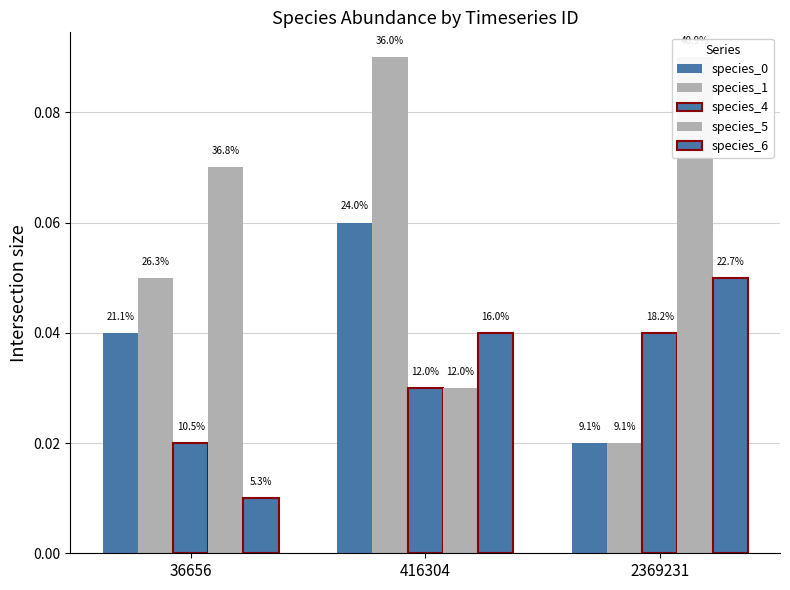

At which label is species_6 closest to 0?

36656